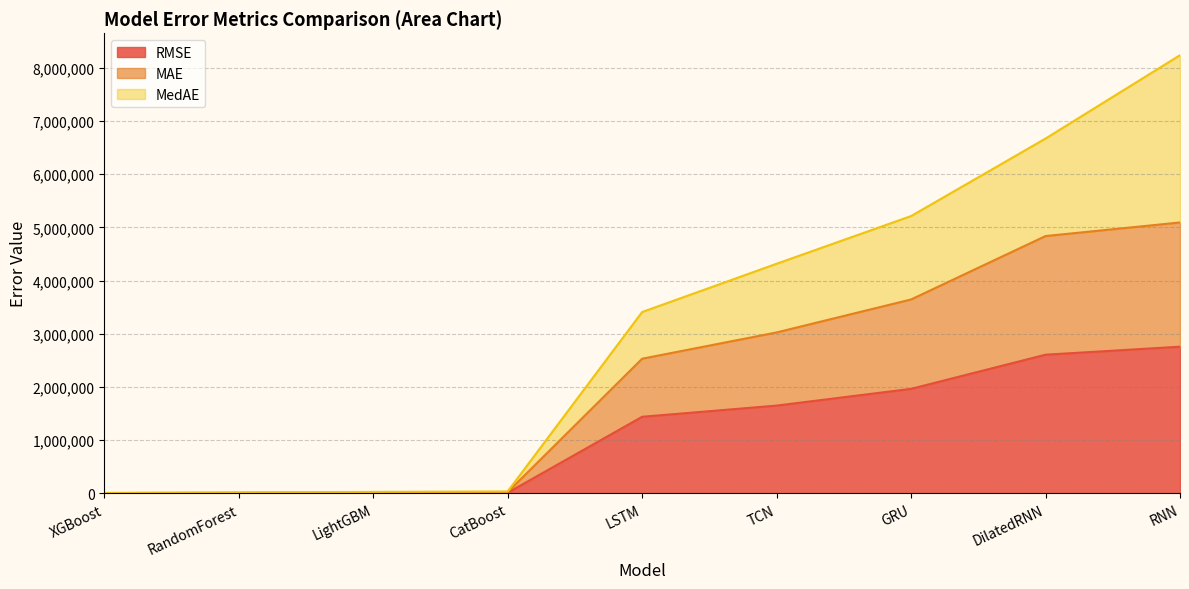

What is the value of the RMSE point at the 3rd from the left?

9691.1